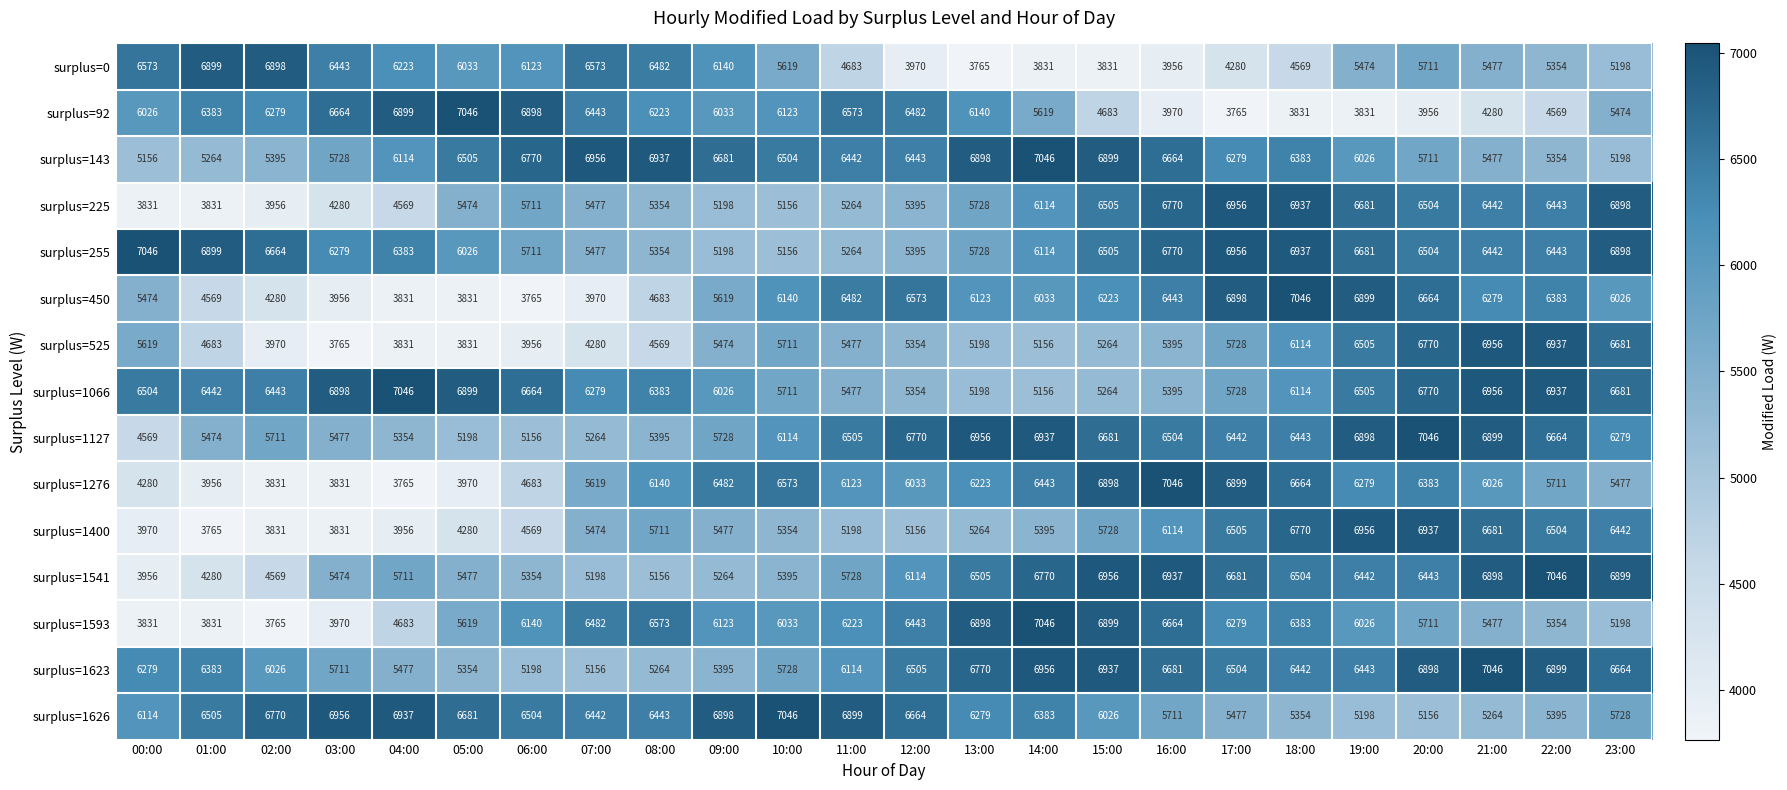

Which series changed the most between 07:00 and 18:00?

surplus=450